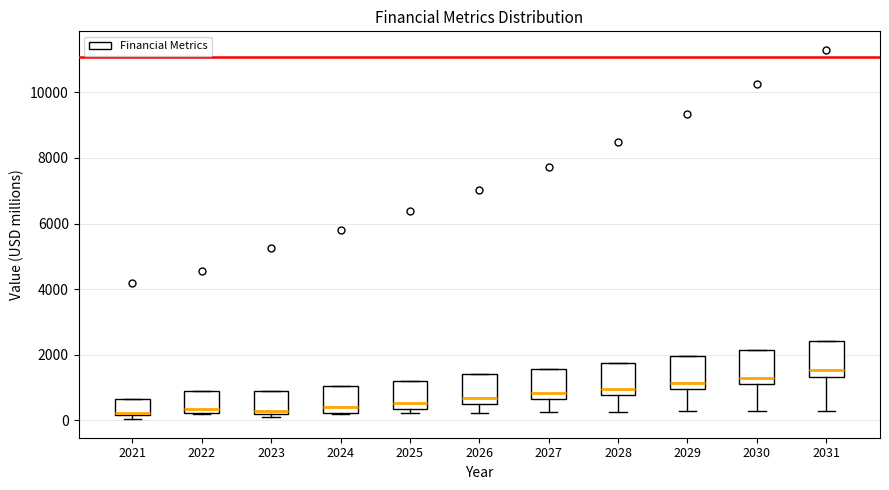

Reading left to right, read every box against the y-axis: the position of its median line, the range the box covers, and the ends of its whiskers. The values are not printed on the chart, so give them approximately, as read against the axis.

2021: median 200 (just above the box's lower edge), box 200 to 600, whiskers 0 to 600
2022: median 400, box 200 to 1000, whiskers 200 to 1000
2023: median 200 (just above the box's lower edge), box 200 to 1000, whiskers 200 (just below the box's lower edge) to 1000
2024: median 400, box 200 to 1000, whiskers 200 to 1000
2025: median 600, box 400 to 1200, whiskers 200 to 1200
2026: median 600 (just above the box's lower edge), box 600 to 1400, whiskers 200 to 1400
2027: median 800, box 600 to 1600, whiskers 200 to 1600
2028: median 1000, box 800 to 1800, whiskers 200 to 1800
2029: median 1200, box 1000 to 2000, whiskers 200 to 2000
2030: median 1200 (just above the box's lower edge), box 1200 to 2200, whiskers 200 to 2200
2031: median 1600, box 1400 to 2400, whiskers 400 to 2400